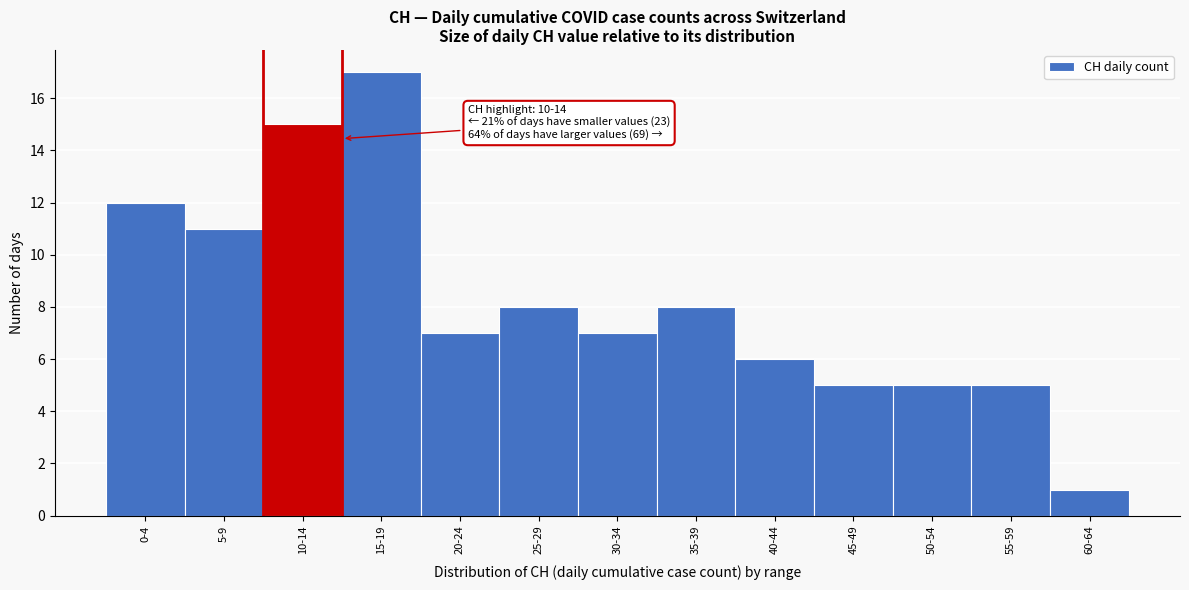

Reading right to left, what are all the values shown in this chart?

1	5	5	5	6	8	7	8	7	17	15	11	12